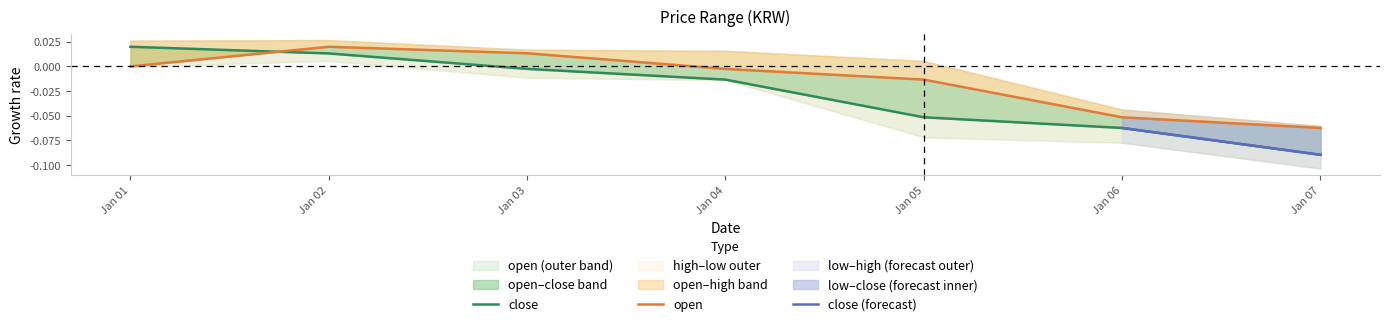

How many values in the low series exceed 0?

2